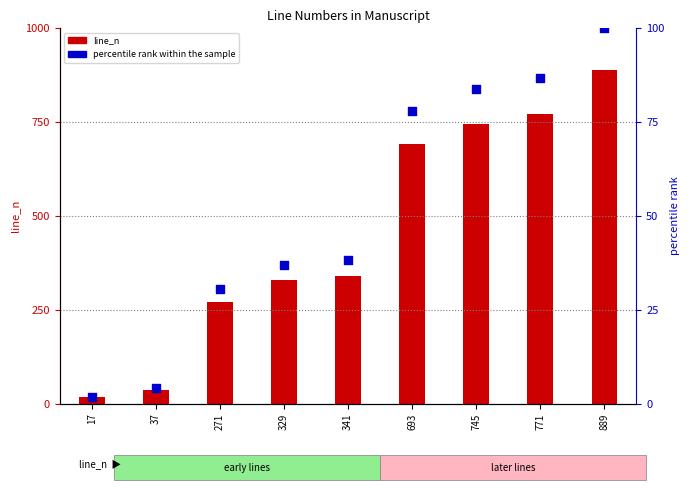

At how many categories does at least one series exceed 373?

4